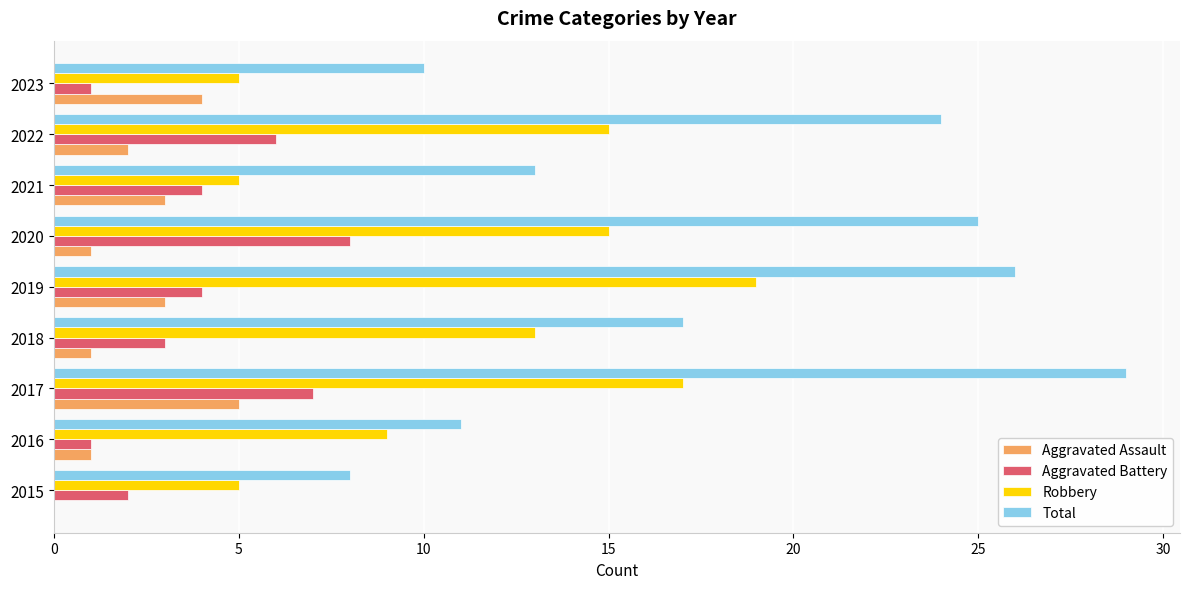

At which category is the sum across all series the highest?

2017